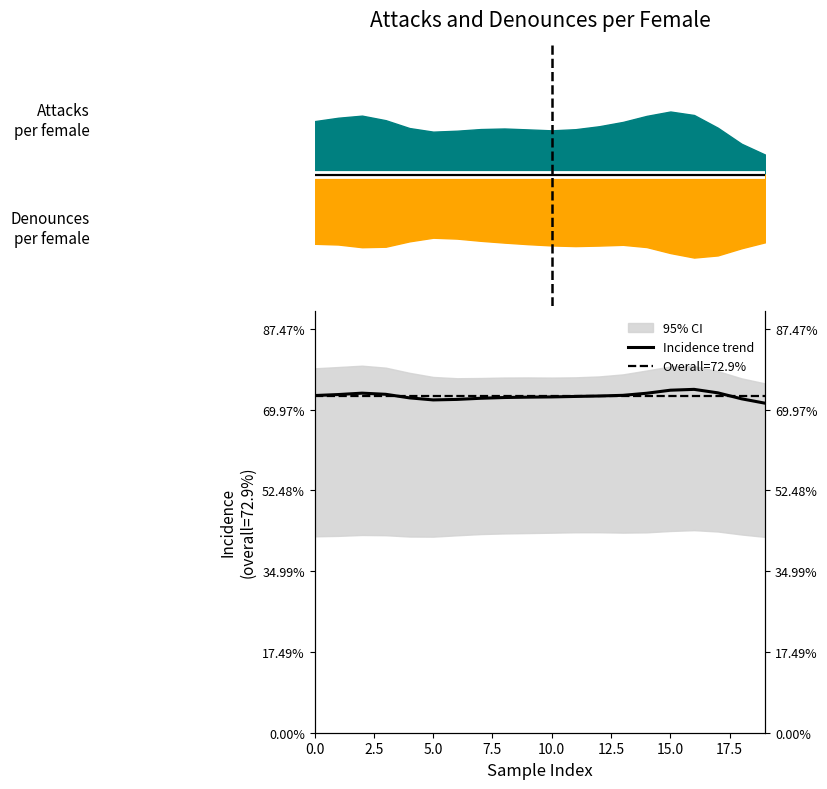

Count the number of categories in the chart.

20